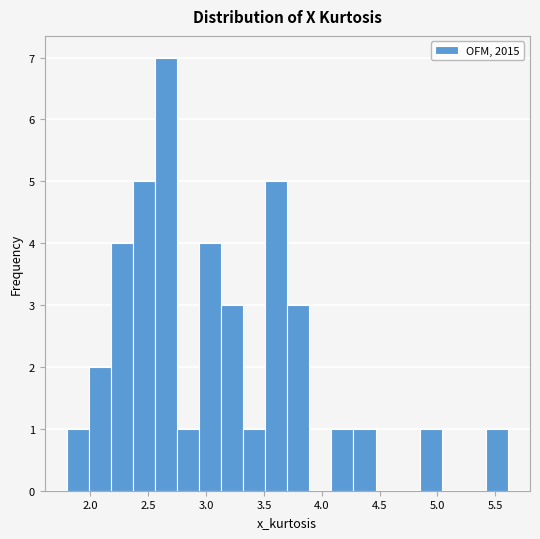

Around what value on the x-axis is the tallest bar? Give the approximate position of its centre, as read against the axis.

2.65